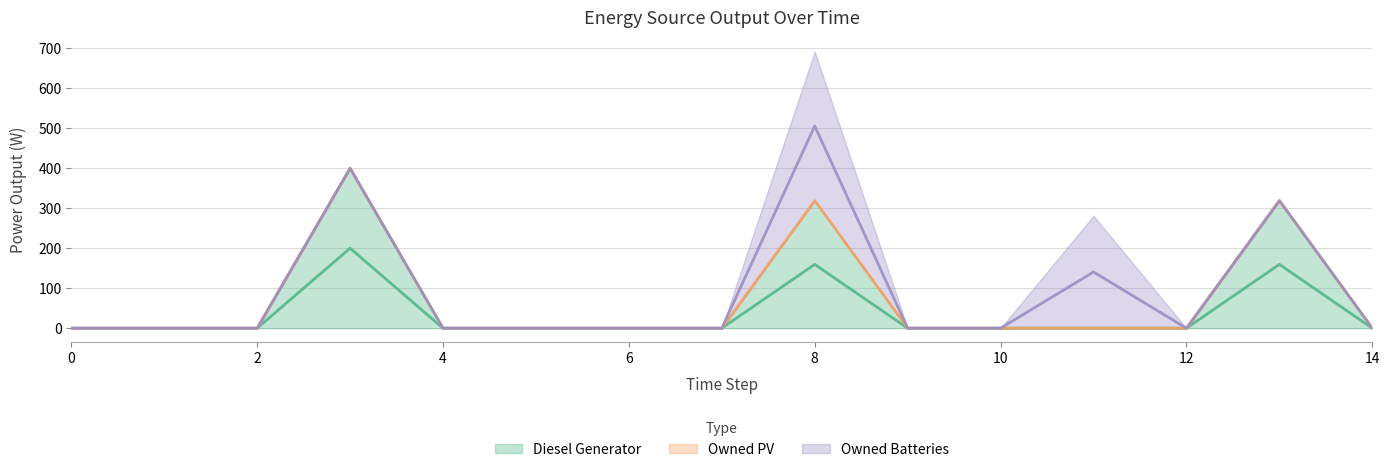

How many data points in Diesel Generator are above 0?

3